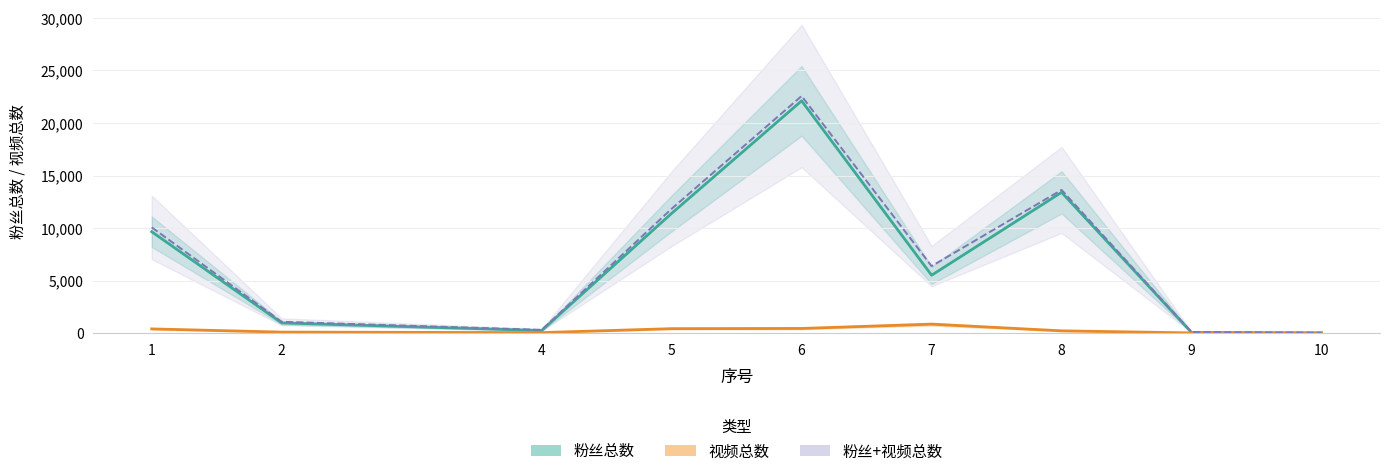

What is the difference between the 粉丝总数 values at 6 and 2?

21117